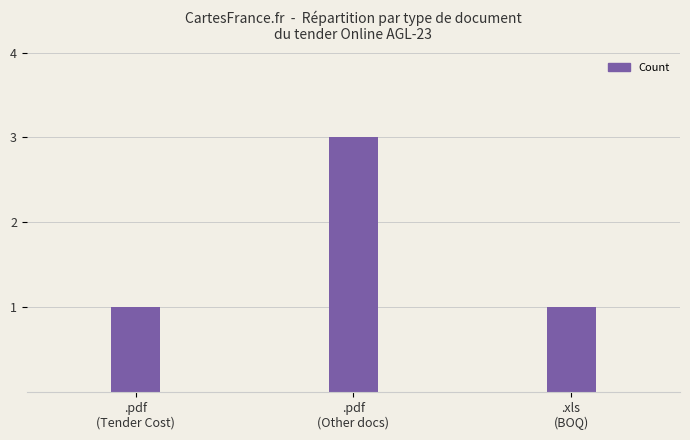

What is the greatest value displayed?

3